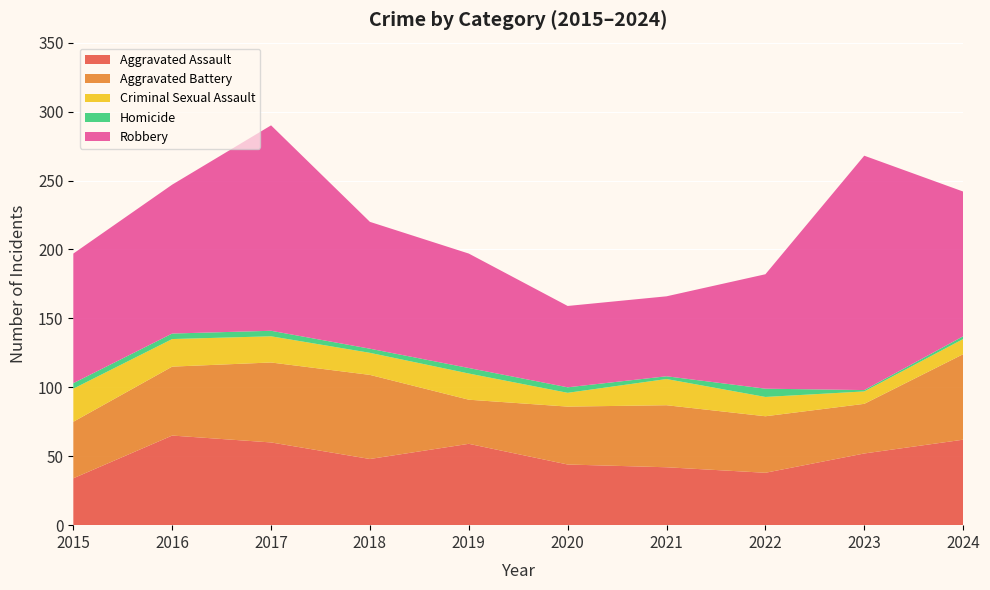

Reading right to left, what are all the values shown in this chart?

Aggravated Assault: 2024=62	2023=52	2022=38	2021=42	2020=44	2019=59	2018=48	2017=60	2016=65	2015=34
Aggravated Battery: 2024=62	2023=36	2022=41	2021=45	2020=42	2019=32	2018=61	2017=58	2016=50	2015=41
Criminal Sexual Assault: 2024=11	2023=9	2022=14	2021=19	2020=10	2019=19	2018=16	2017=19	2016=20	2015=24
Homicide: 2024=2	2023=1	2022=6	2021=2	2020=4	2019=4	2018=3	2017=4	2016=4	2015=4
Robbery: 2024=105	2023=170	2022=83	2021=58	2020=59	2019=83	2018=92	2017=149	2016=108	2015=94